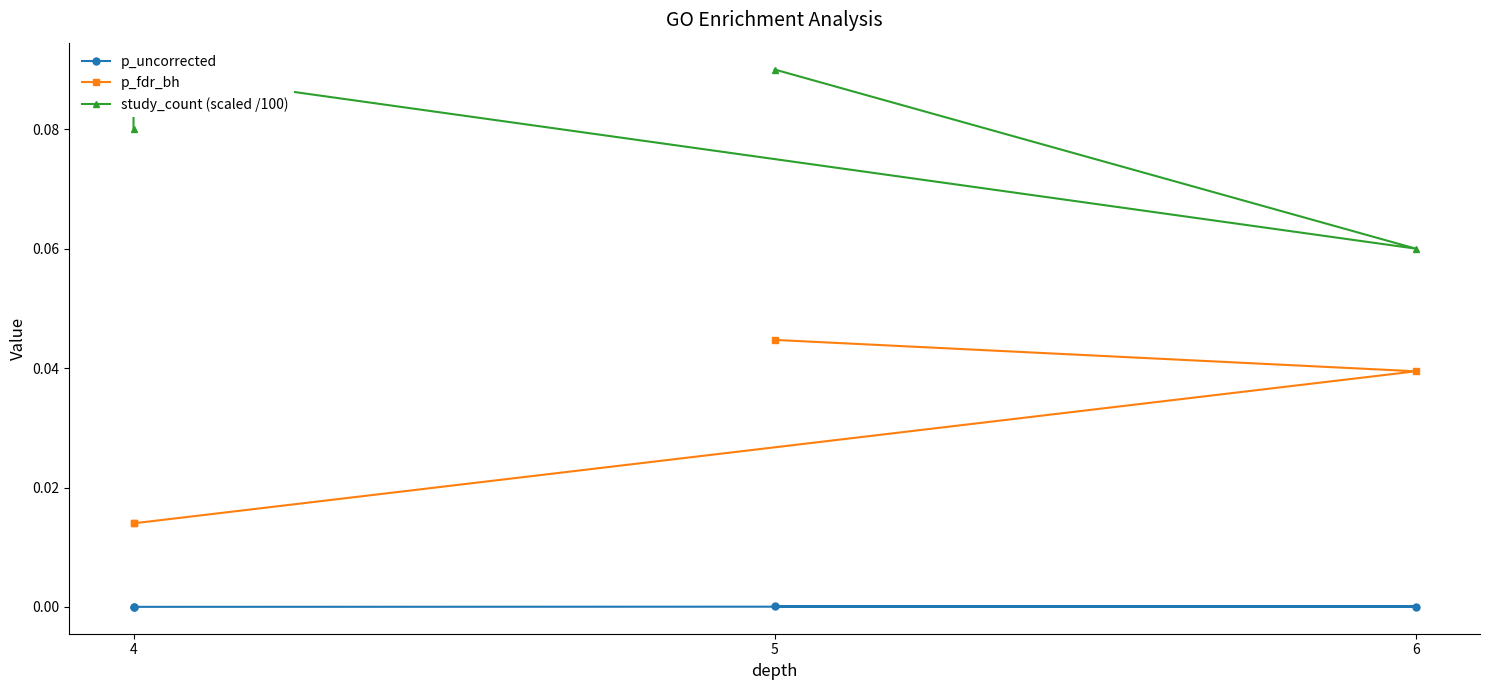

At which category does the chart reach its peak across all series?

4